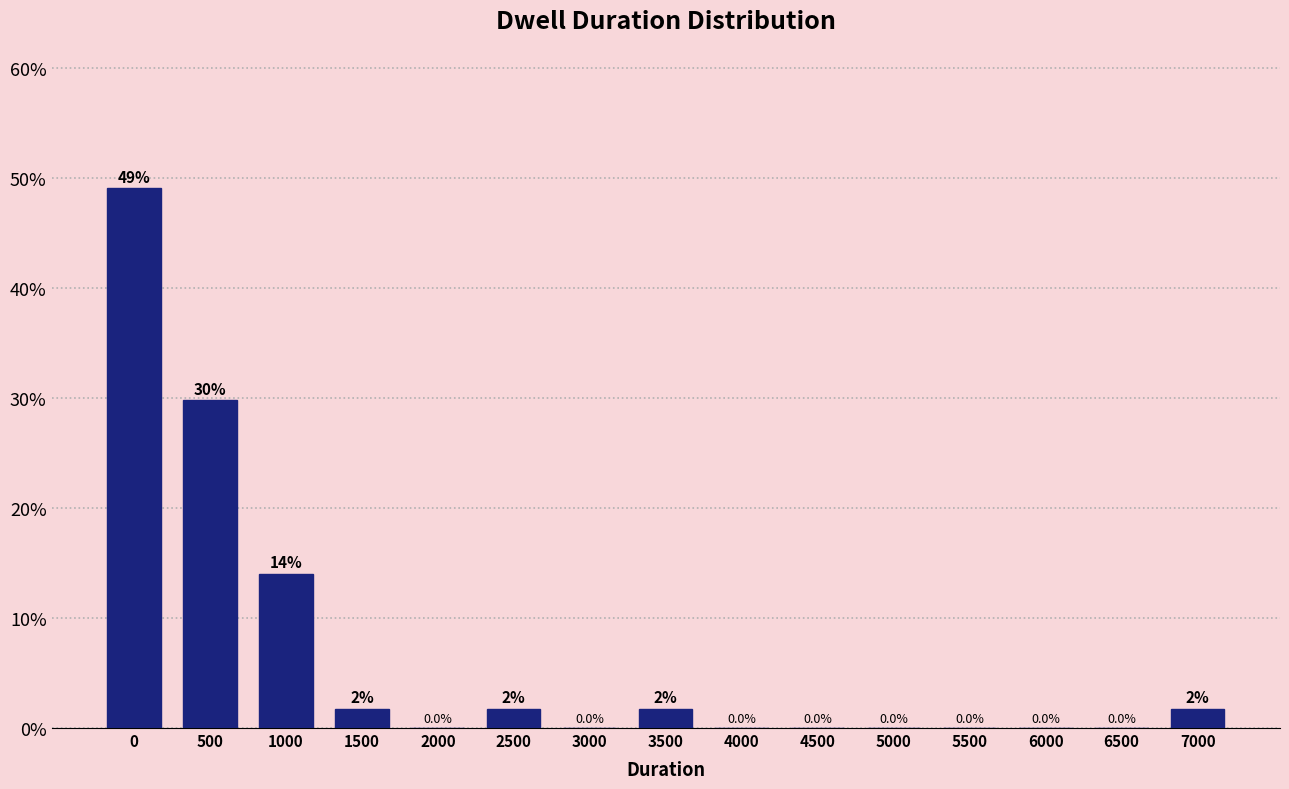

What is the greatest value displayed?

49.1